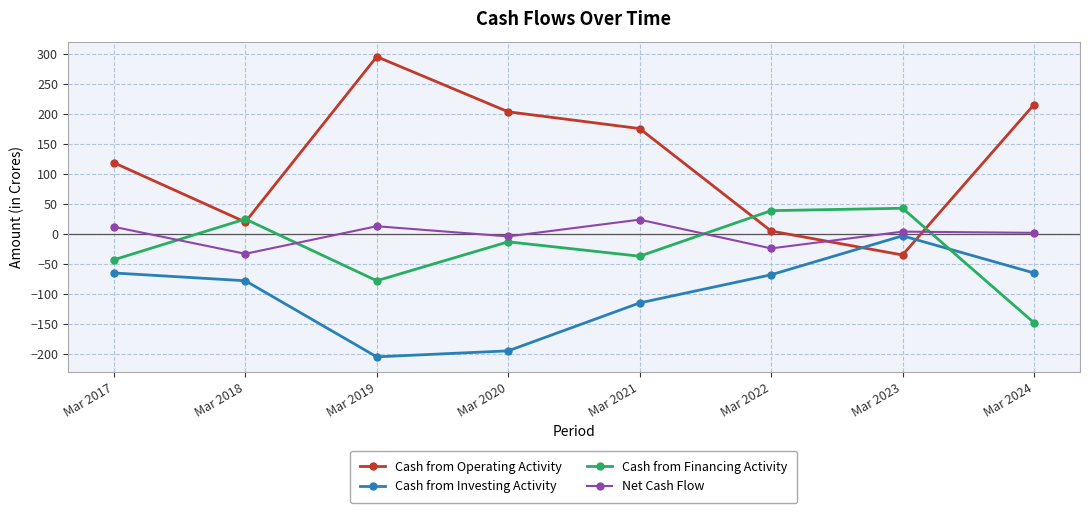

What is the approximate value of Cash from Investing Activity at Mar 2020, to the nearest 5?

-195